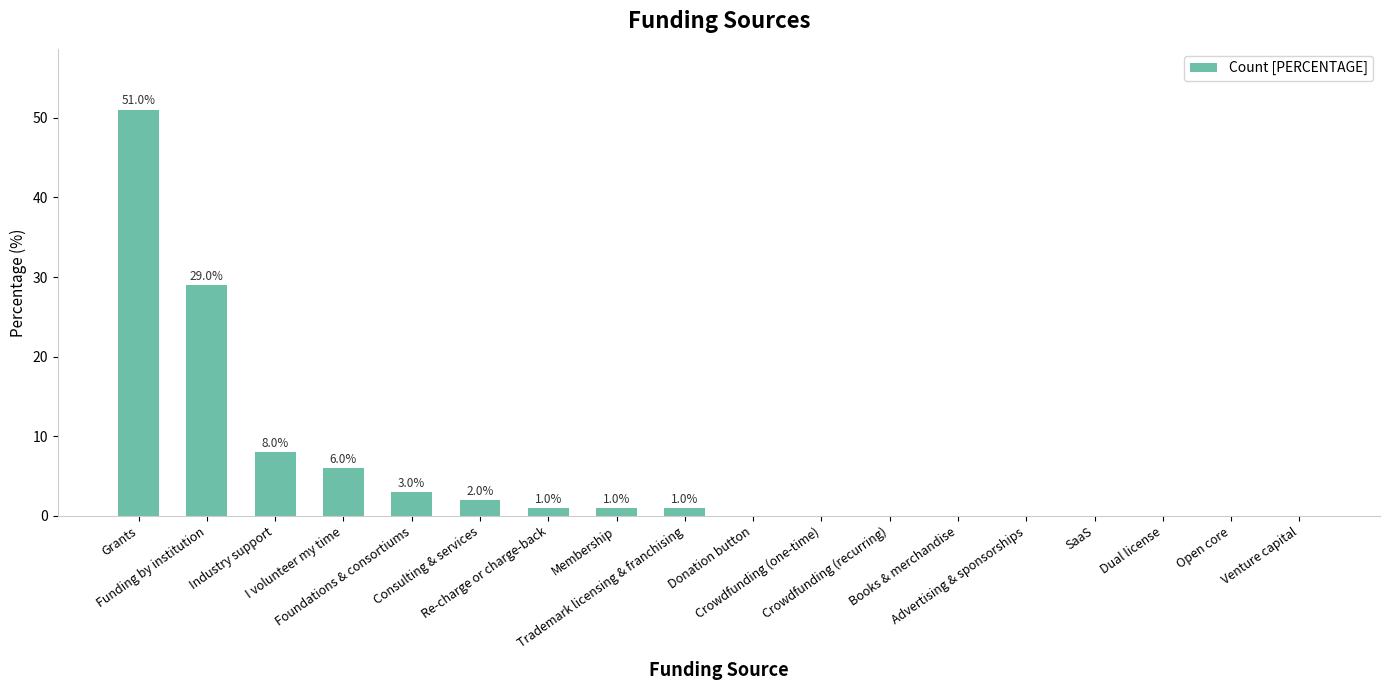

Count the number of data series in this chart.

1